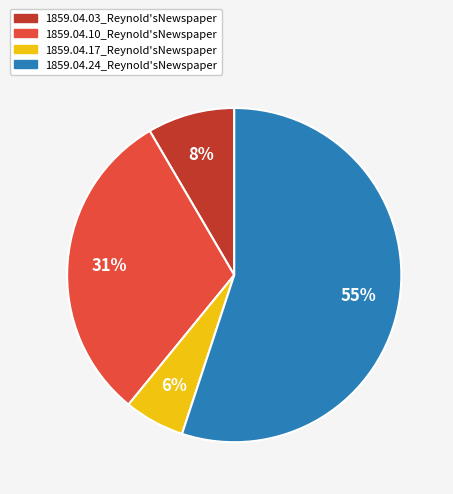

To the nearest percent, what is the difference between the 1859.04.24_Reynold'sNewspaper and 1859.04.17_Reynold'sNewspaper slice percentages?

49%